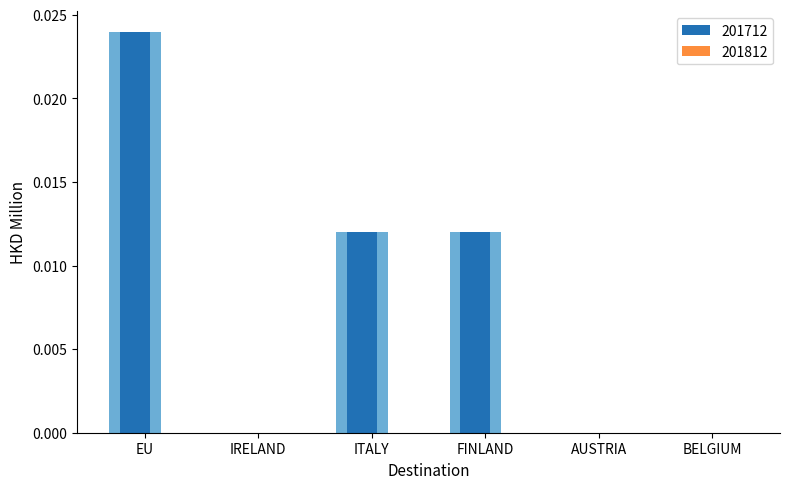

At which category does the chart reach its minimum across all series?

IRELAND